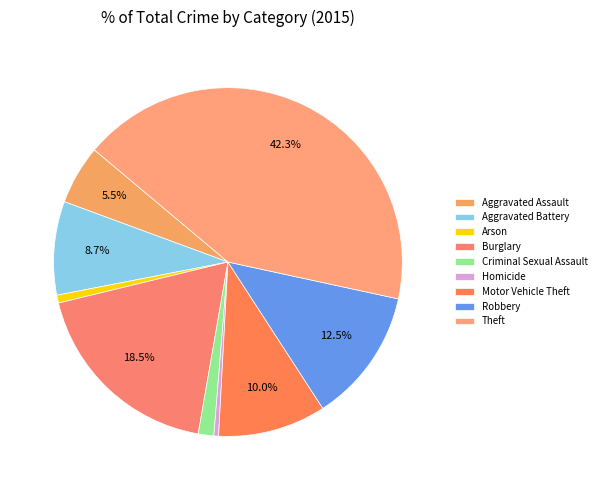

Rank the categories by value from lowest to highest.

Homicide, Arson, Criminal Sexual Assault, Aggravated Assault, Aggravated Battery, Motor Vehicle Theft, Robbery, Burglary, Theft